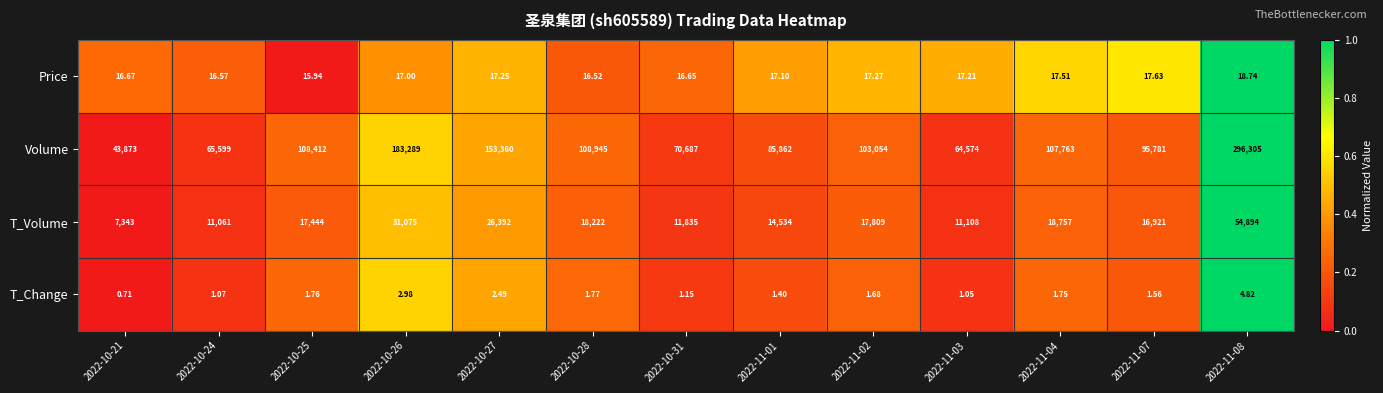

Is the value of Price at 2022-10-24 greater than the value of T_Change at 2022-11-08?

Yes